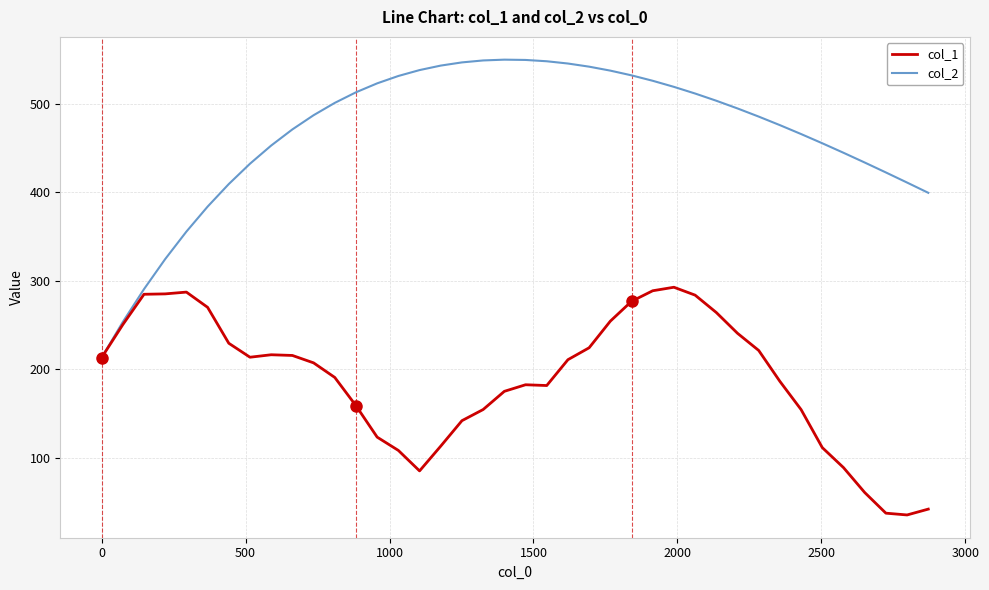

What is the greatest value displayed?

549.7